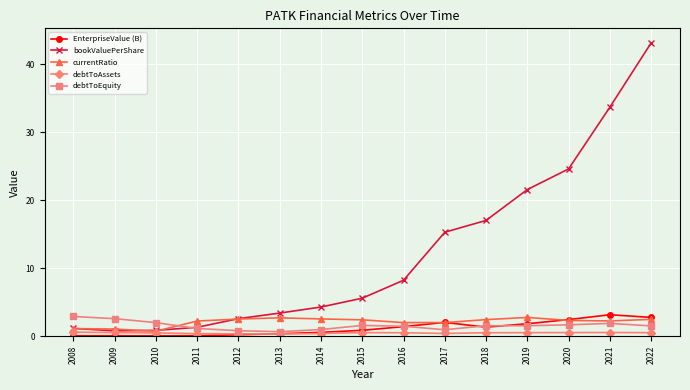

How many lines are shown in the chart?

5